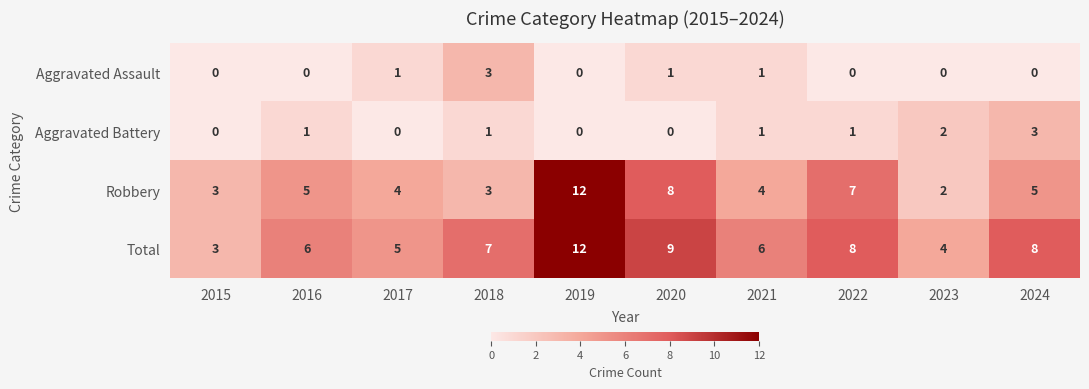

What is the difference between the second highest and minimum values in the Total series?

6